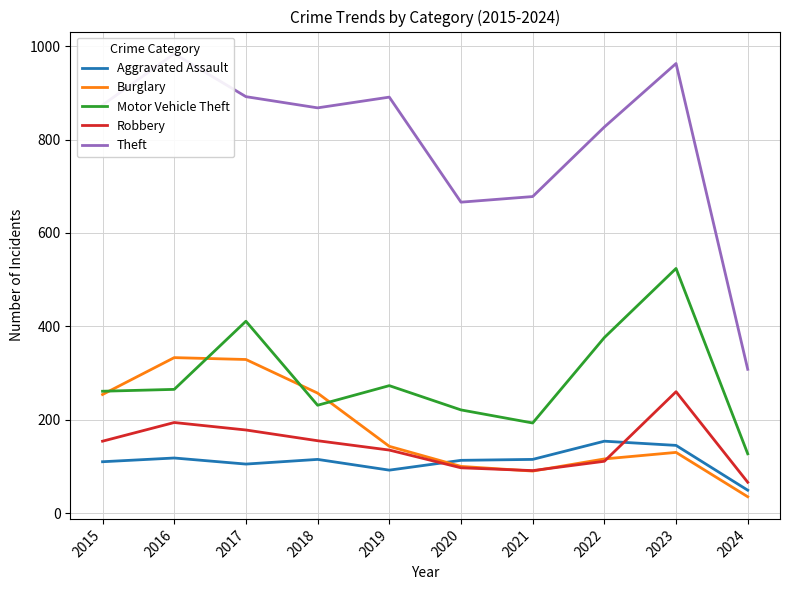

Which series has the largest total across all categories?

Theft